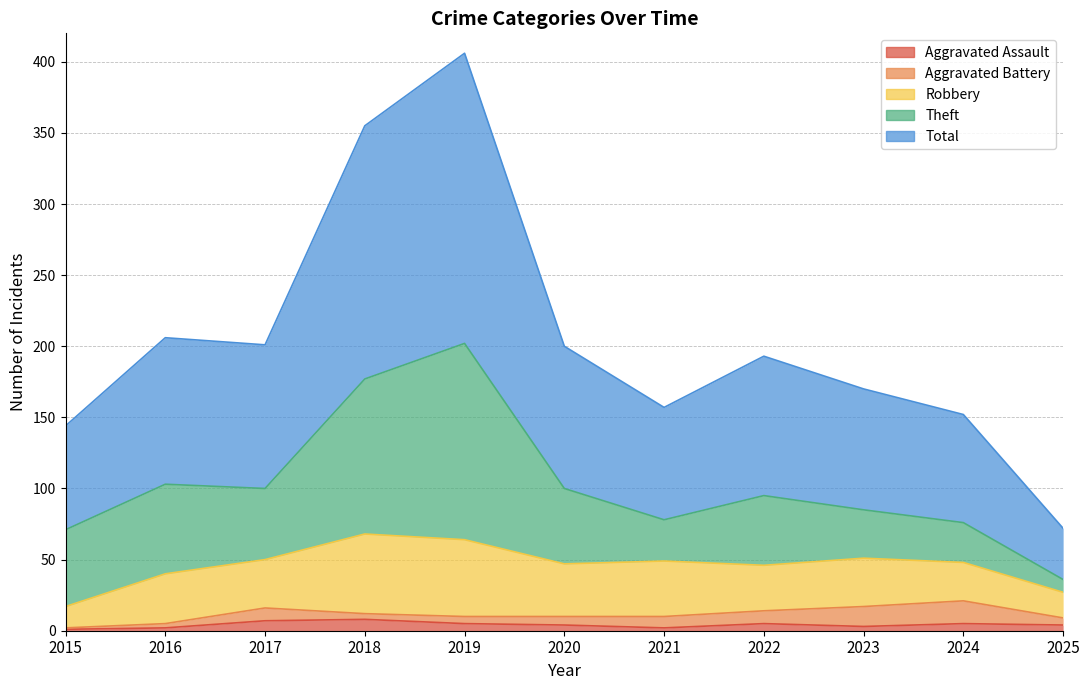

At how many categories does at least one series exceed 165?

2